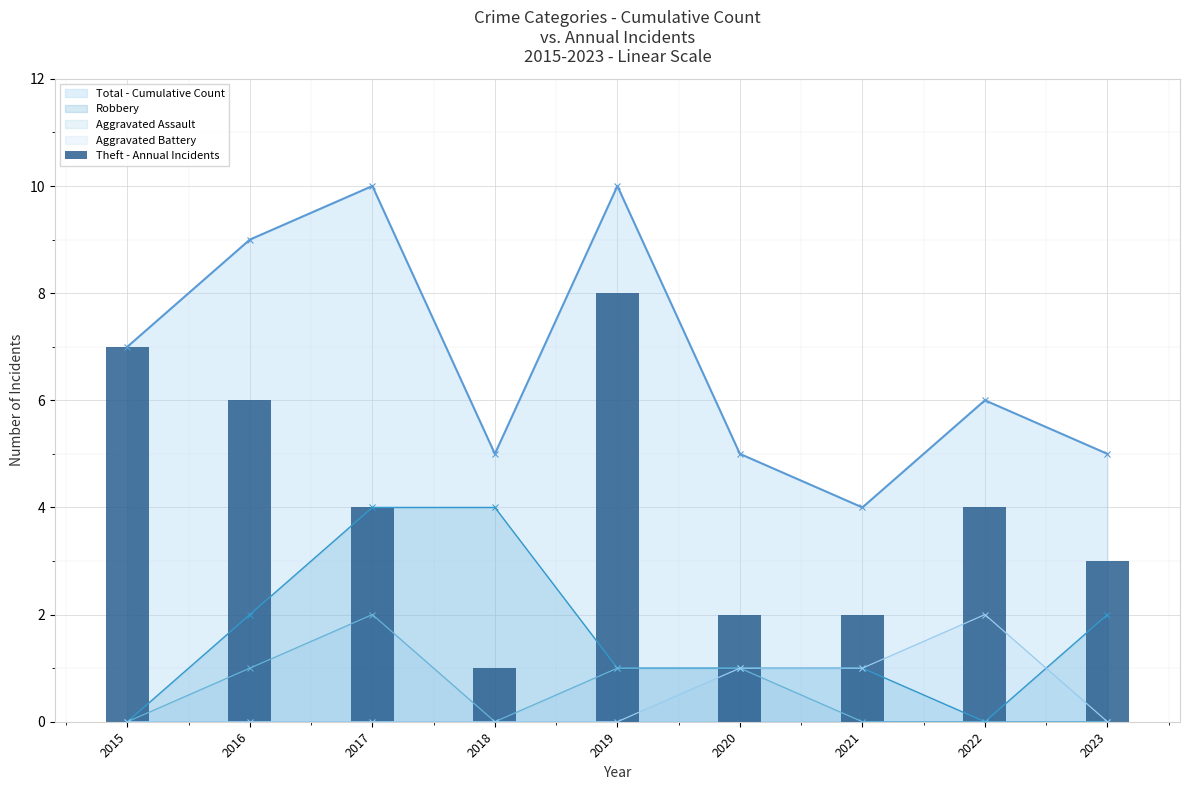

Reading left to right, transcribe all the data shown in this chart.

Total - Cumulative Count: 2015=7	2016=9	2017=10	2018=5	2019=10	2020=5	2021=4	2022=6	2023=5
Robbery: 2015=0	2016=2	2017=4	2018=4	2019=1	2020=1	2021=1	2022=0	2023=2
Aggravated Assault: 2015=0	2016=1	2017=2	2018=0	2019=1	2020=1	2021=0	2022=0	2023=0
Aggravated Battery: 2015=0	2016=0	2017=0	2018=0	2019=0	2020=1	2021=1	2022=2	2023=0
Theft - Annual Incidents: 2015=7	2016=6	2017=4	2018=1	2019=8	2020=2	2021=2	2022=4	2023=3